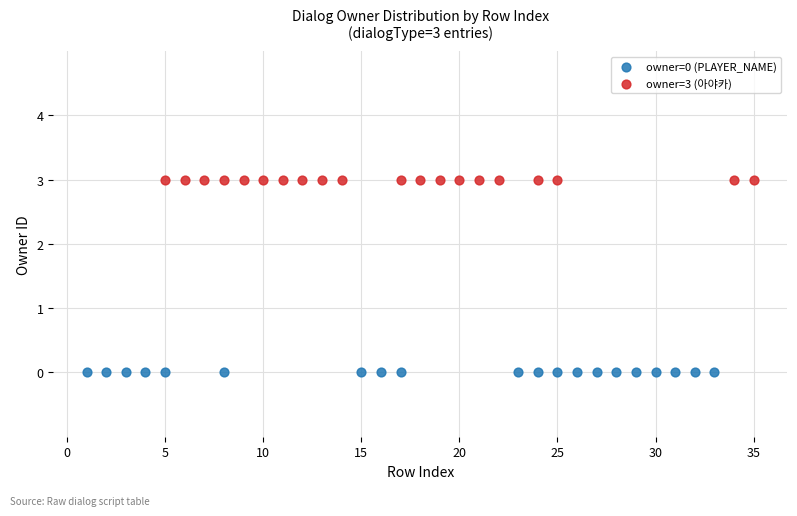

Which series contains the lowest Y value?

owner=0 (PLAYER_NAME)